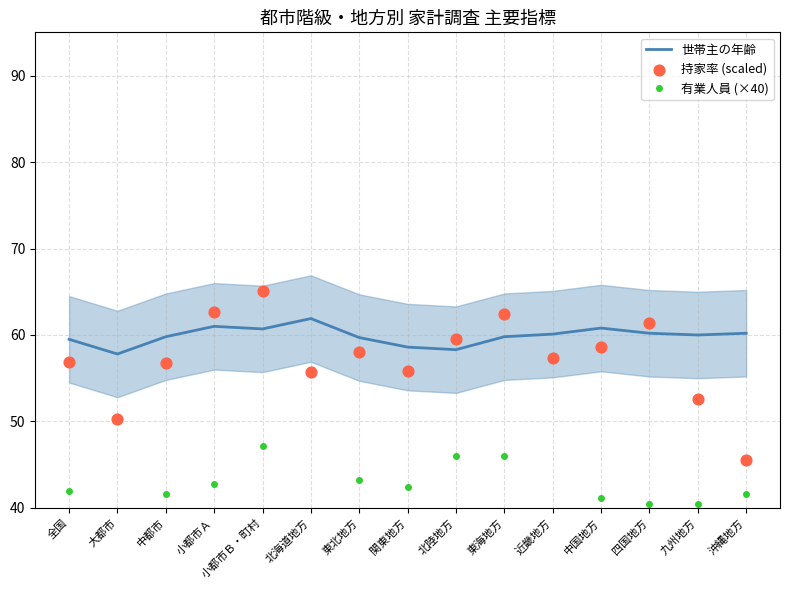

Which series contains the highest Y value?

持家率 (scaled)